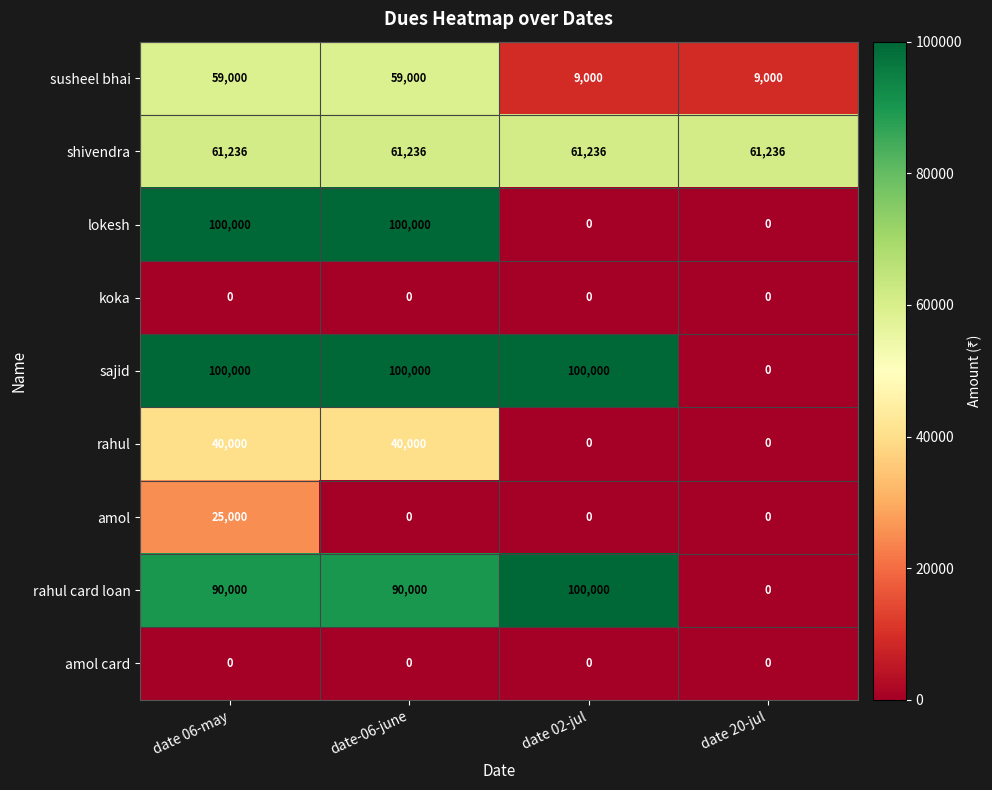

At which category is the sum across all series the highest?

date 06-may